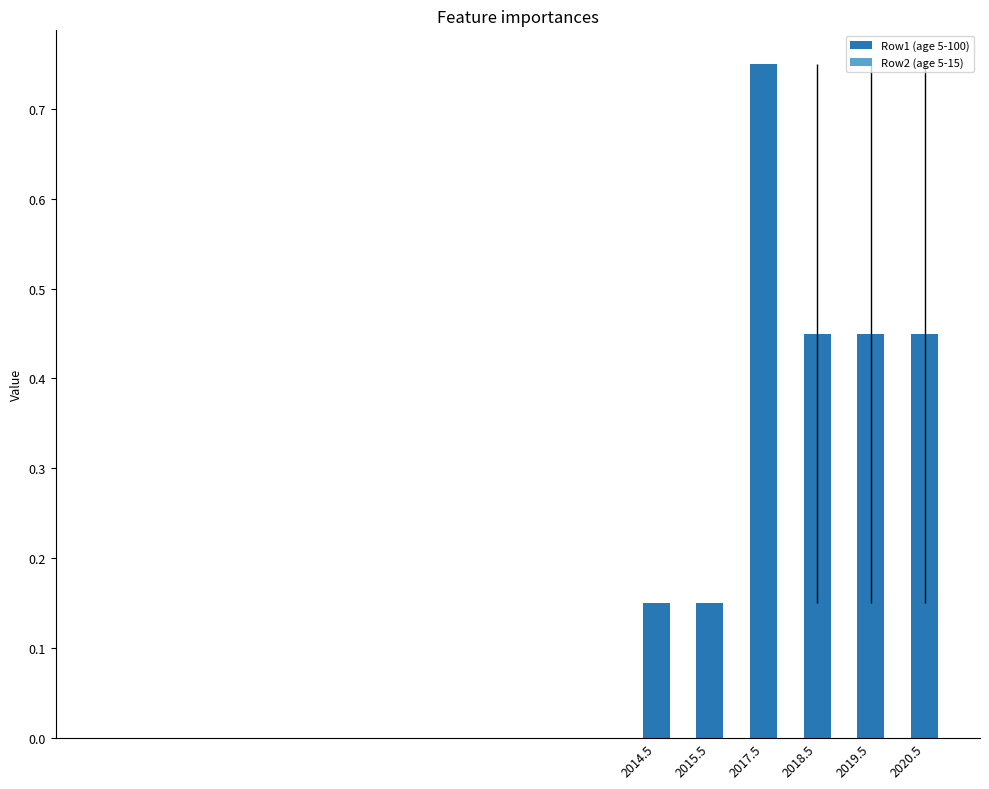

What is the difference between the second highest and second lowest values?

0.3